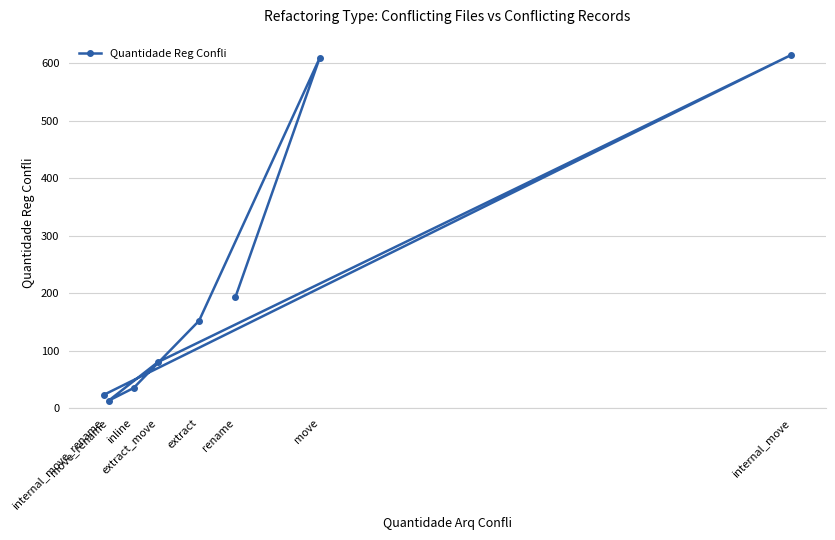

Between move and rename, which is larger?

move